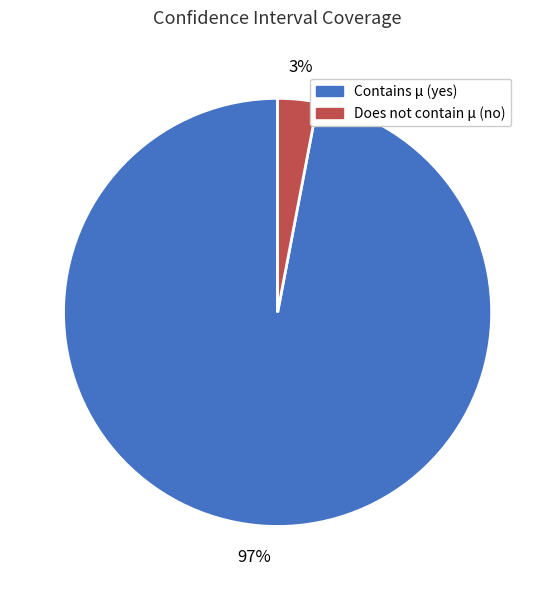

To the nearest percent, what is the average slice percentage?

50%